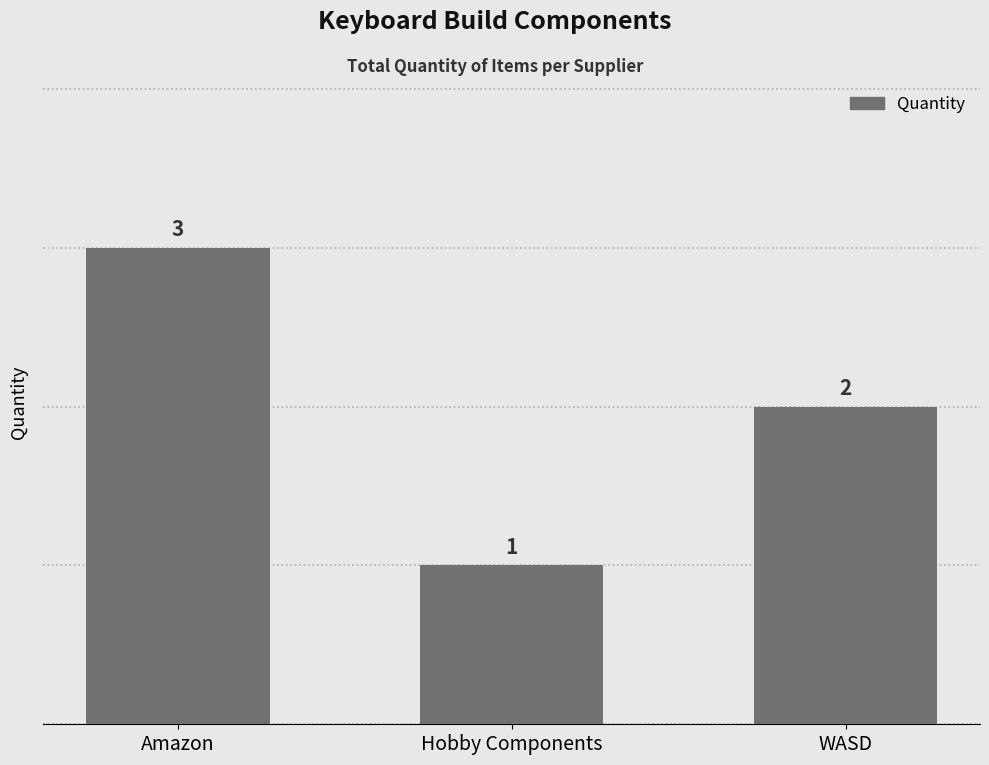

What is the smallest value displayed?

1